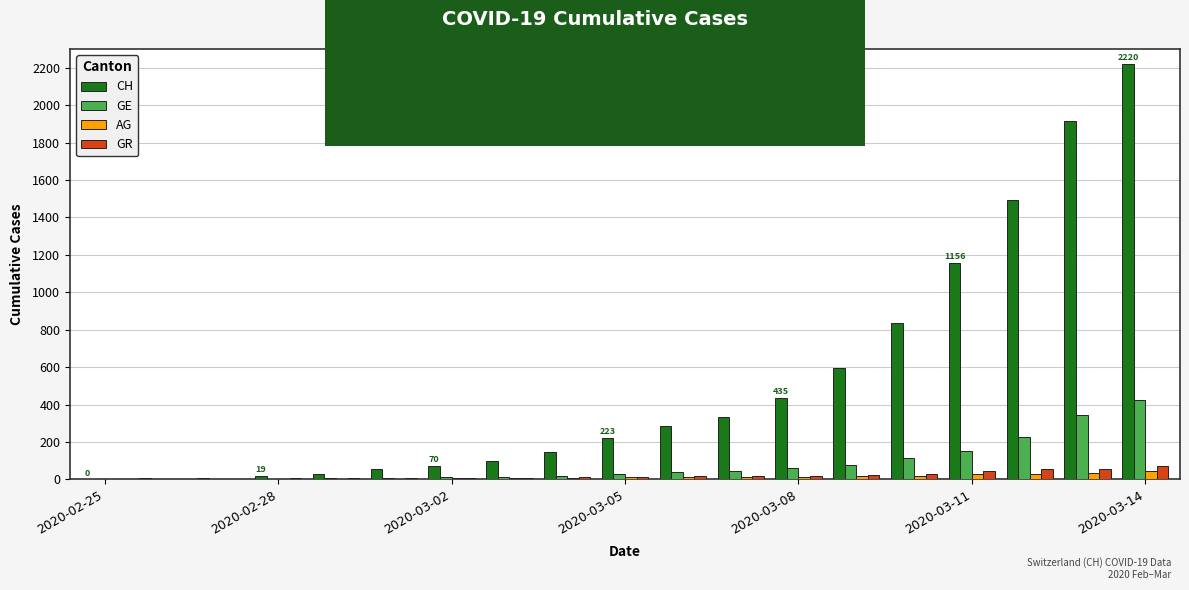

What is the sum of all GE values?

1581